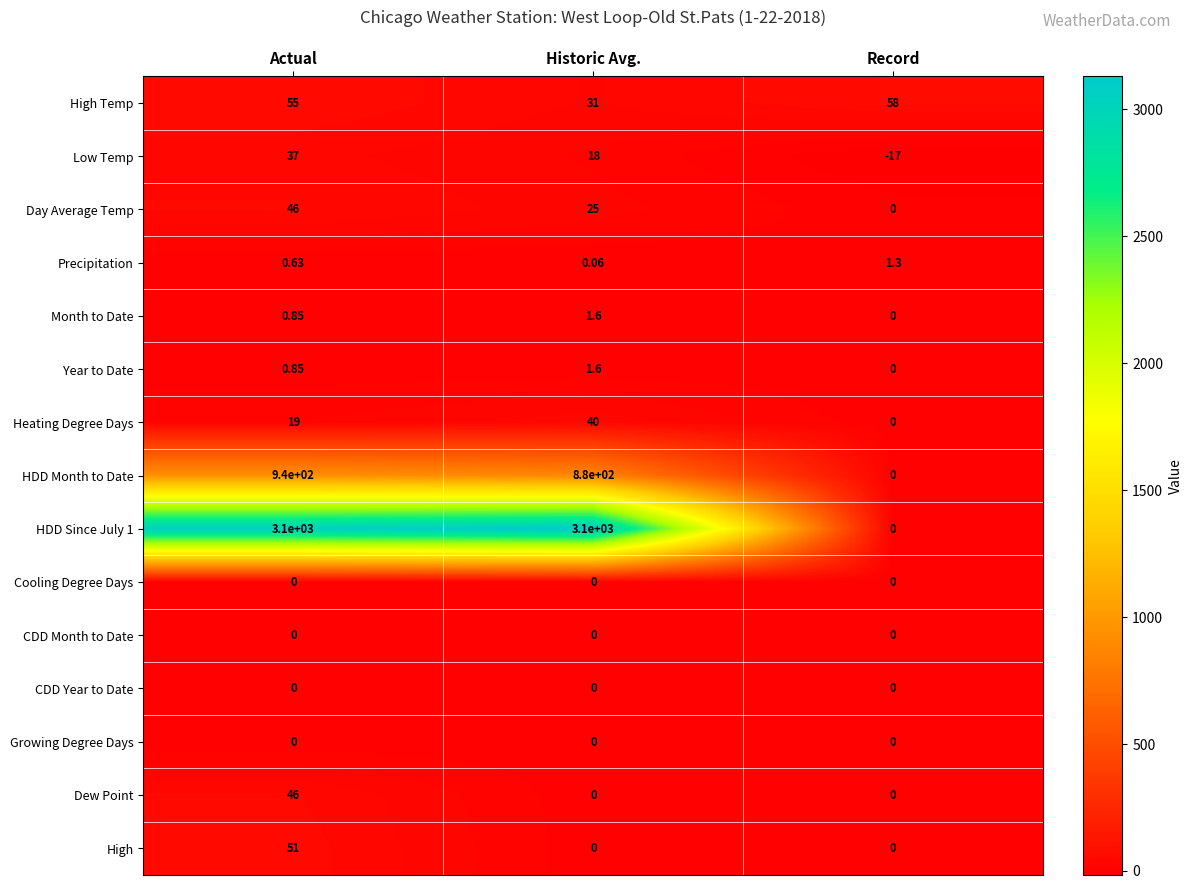

Which series has the largest range (max minus min)?

HDD Since July 1